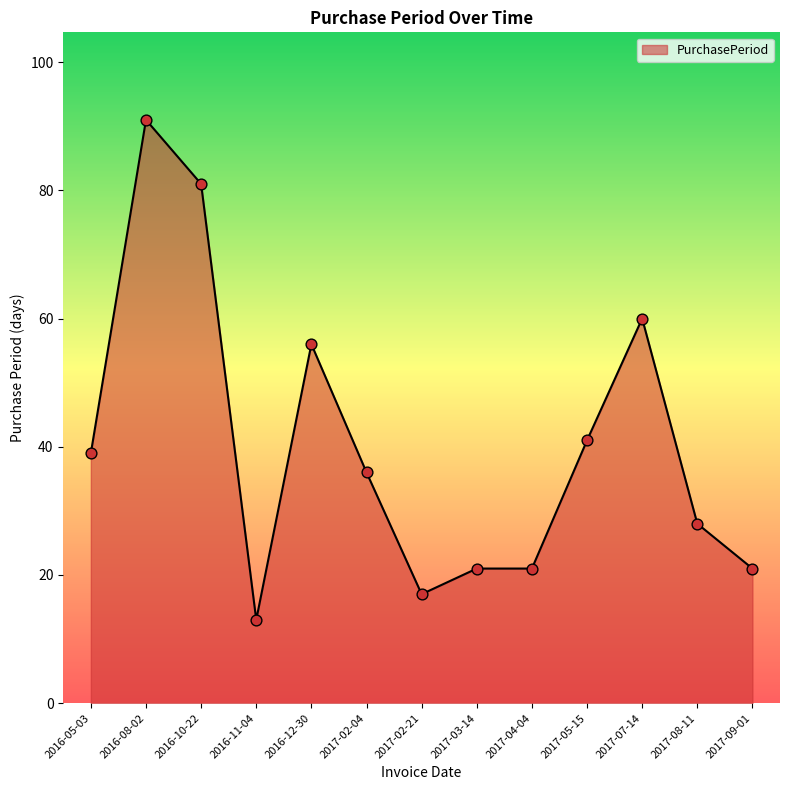

What is the change in value from 2016-10-22 to 2016-12-30?

-25